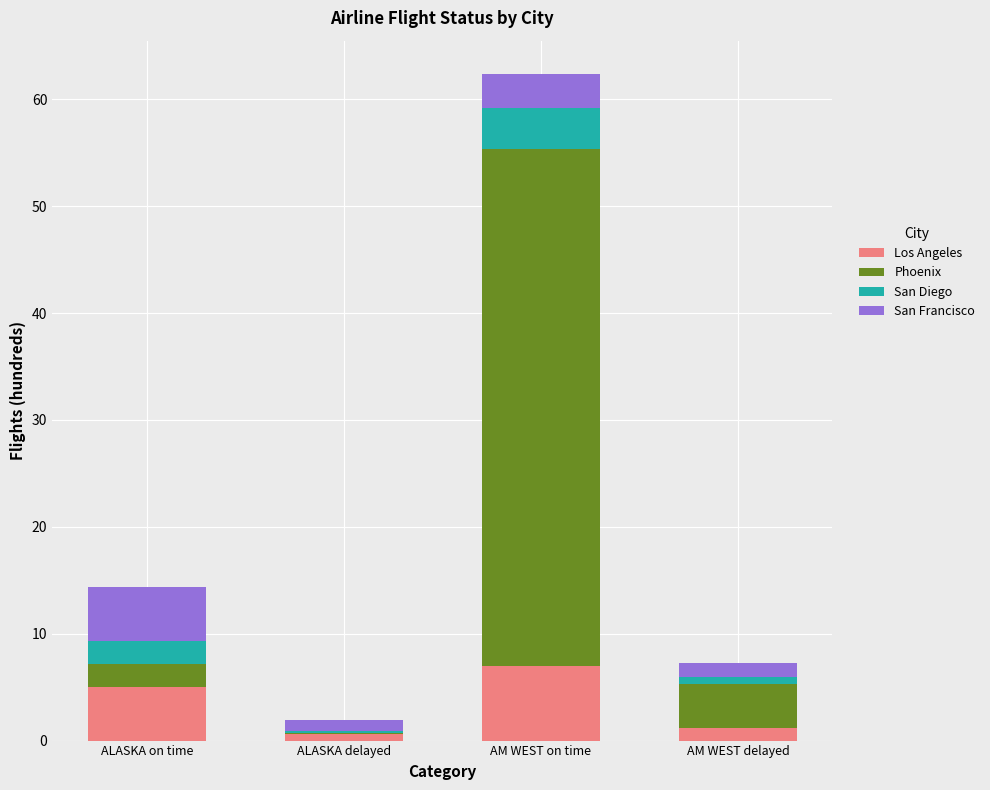

At which category is the sum across all series the highest?

AM WEST on time